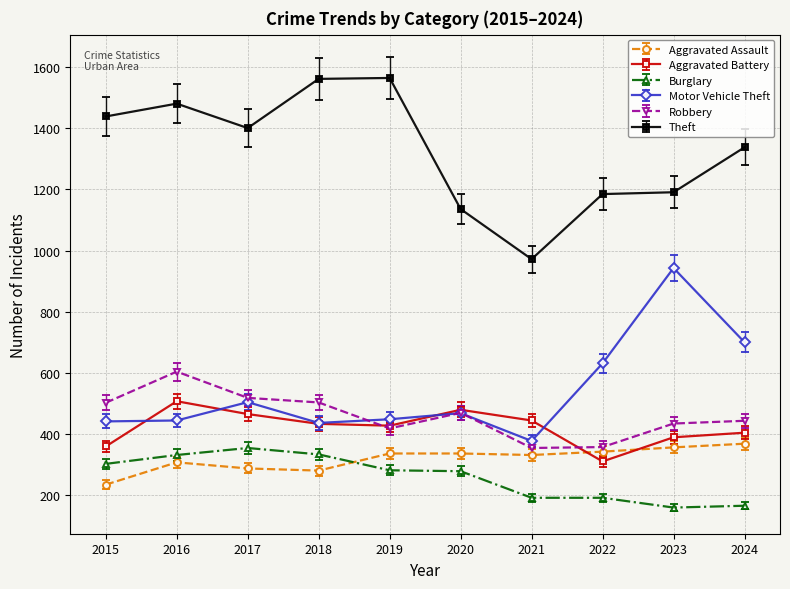

What are all the series names shown in the legend?

Aggravated Assault, Aggravated Battery, Burglary, Motor Vehicle Theft, Robbery, Theft